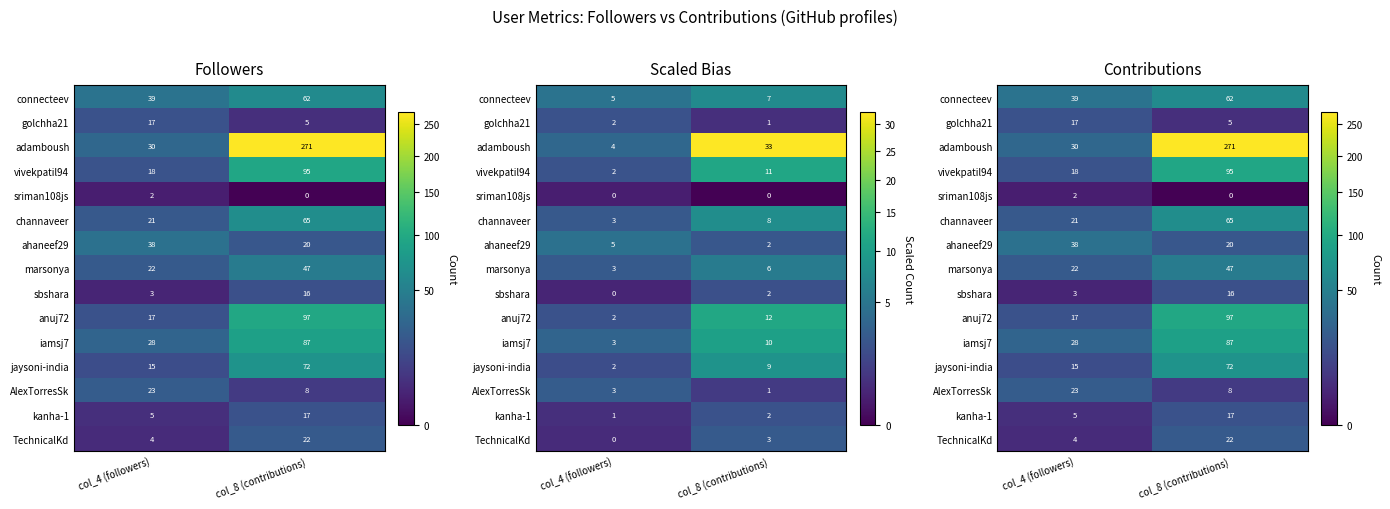

At col_4 (followers), list the series in order from largest to smallest.

connecteev, ahaneef29, adamboush, iamsj7, AlexTorresSk, marsonya, channaveer, vivekpatil94, golchha21, anuj72, jaysoni-india, kanha-1, TechnicalKd, sbshara, sriman108js